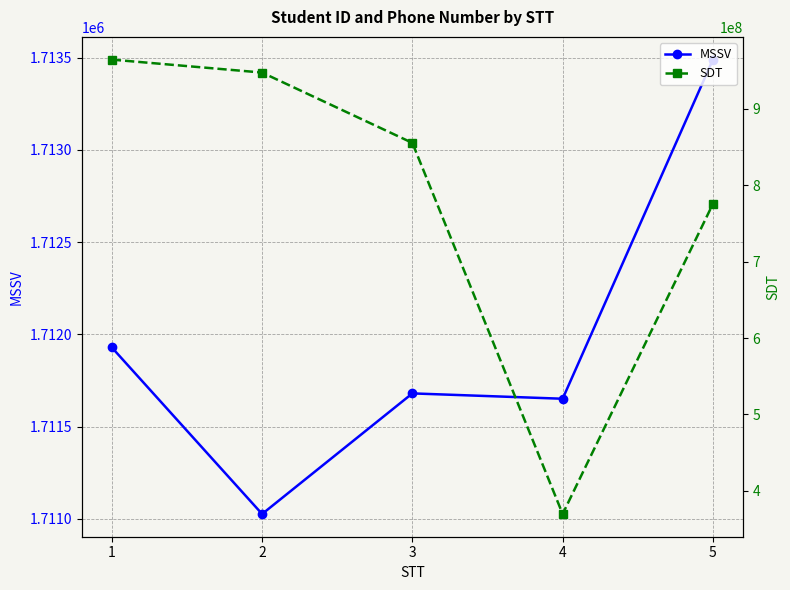

Which series has the widest spread of values?

SDT